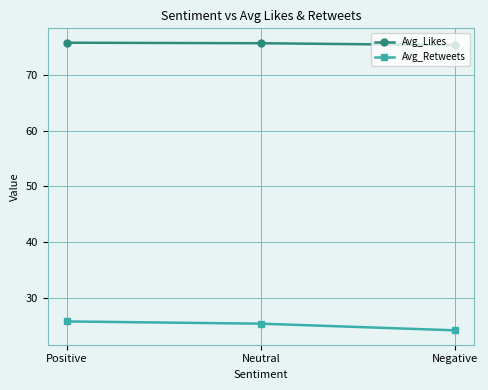

List the series in order of their peak value, lowest first.

Avg_Retweets, Avg_Likes